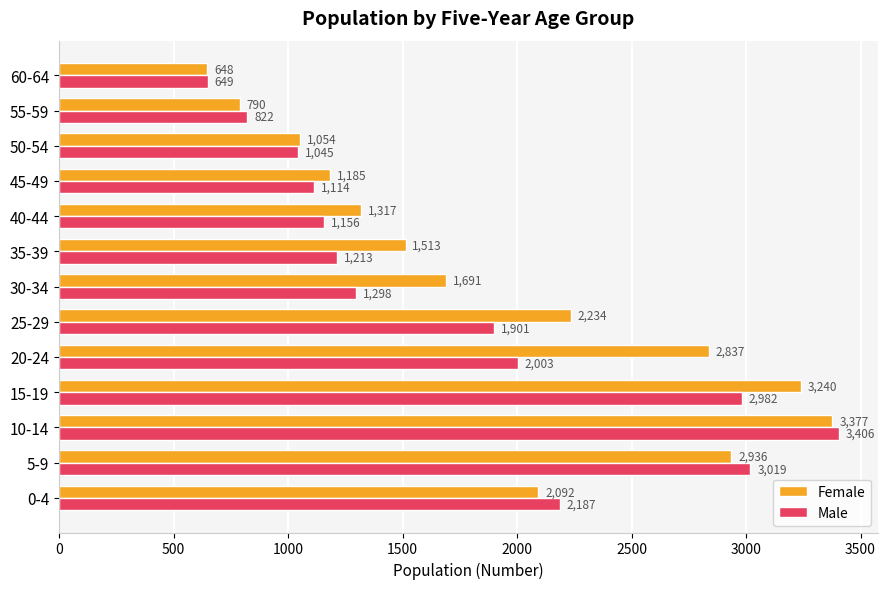

What are all the series names shown in the legend?

Female, Male